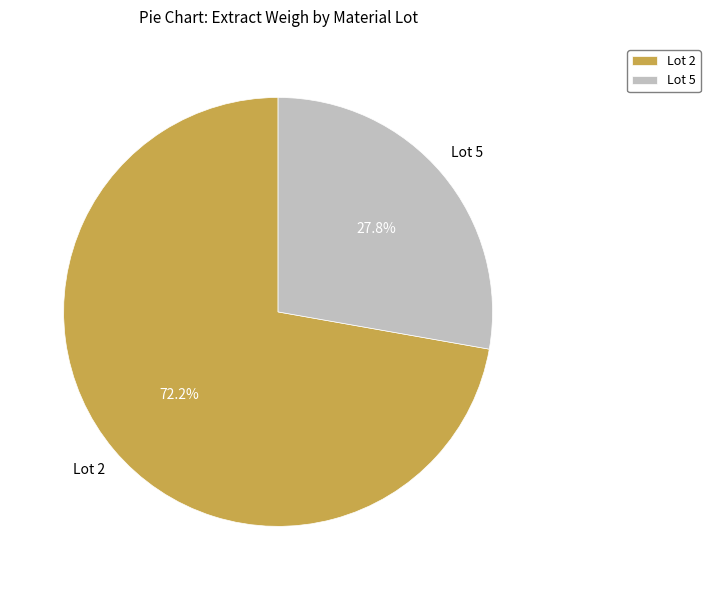

To the nearest percent, what is the difference between the largest and smallest slice percentages?

44%